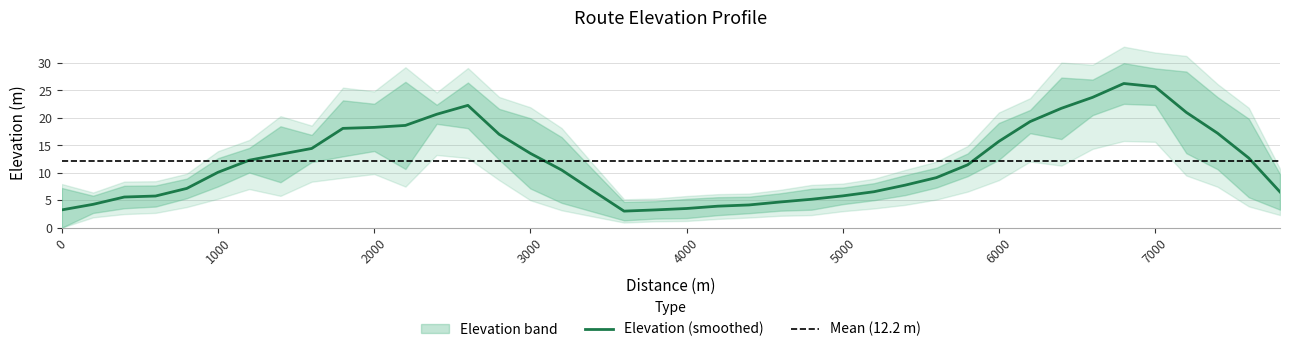

The chart shows a value of 9.8 at 800. True or false?

False